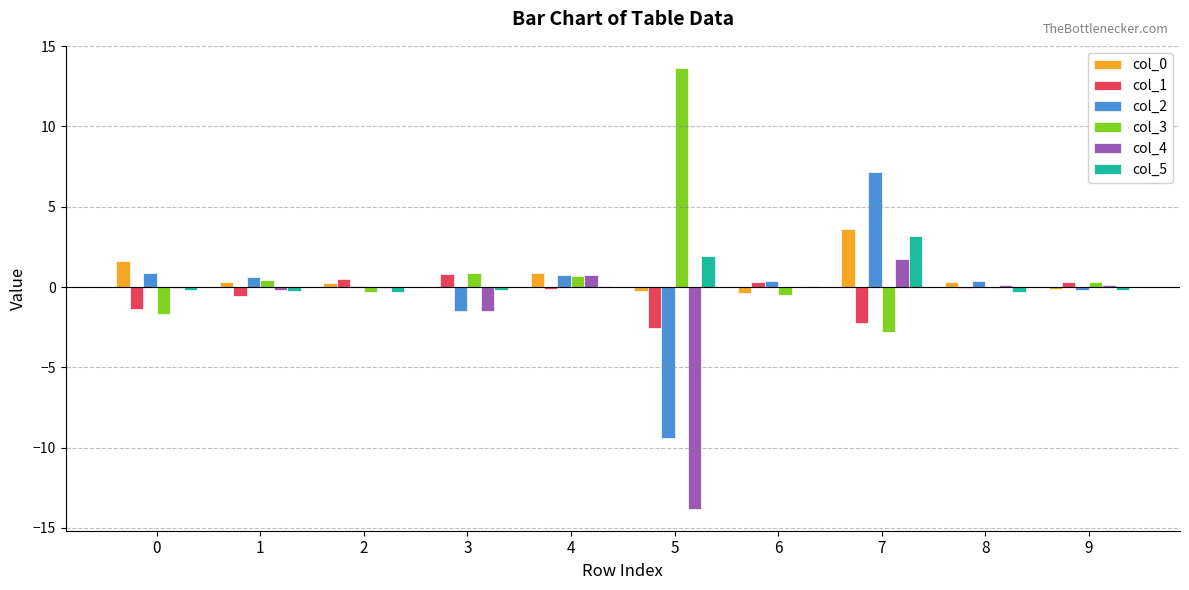

Is it true that col_5 equals 0.9 at 7?

False